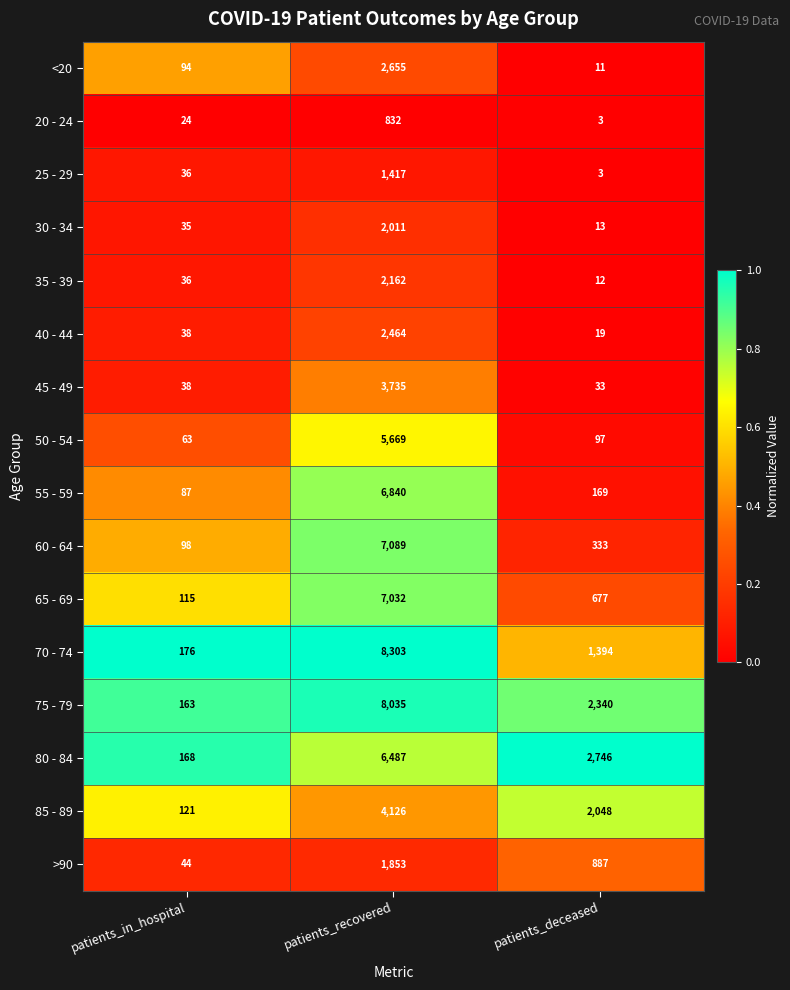

Which category has the lowest value in the 40 - 44 series?

patients_deceased